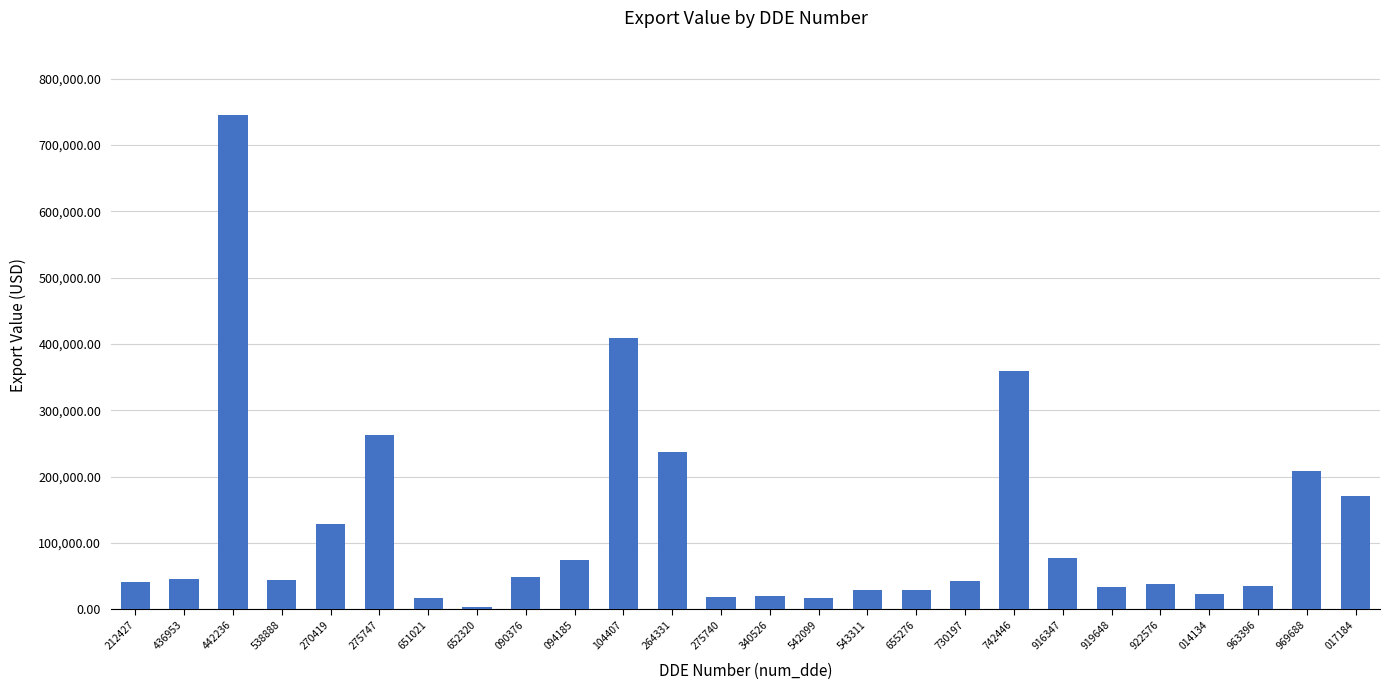

What is the change in value from 090376 to 655276?

-18848.0